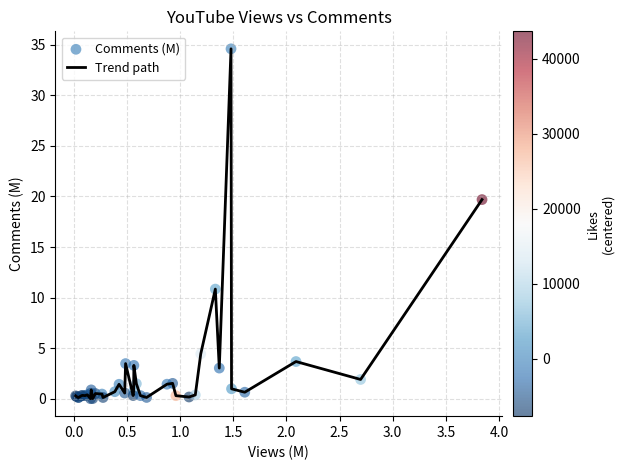

What is the greatest value displayed?

34.6